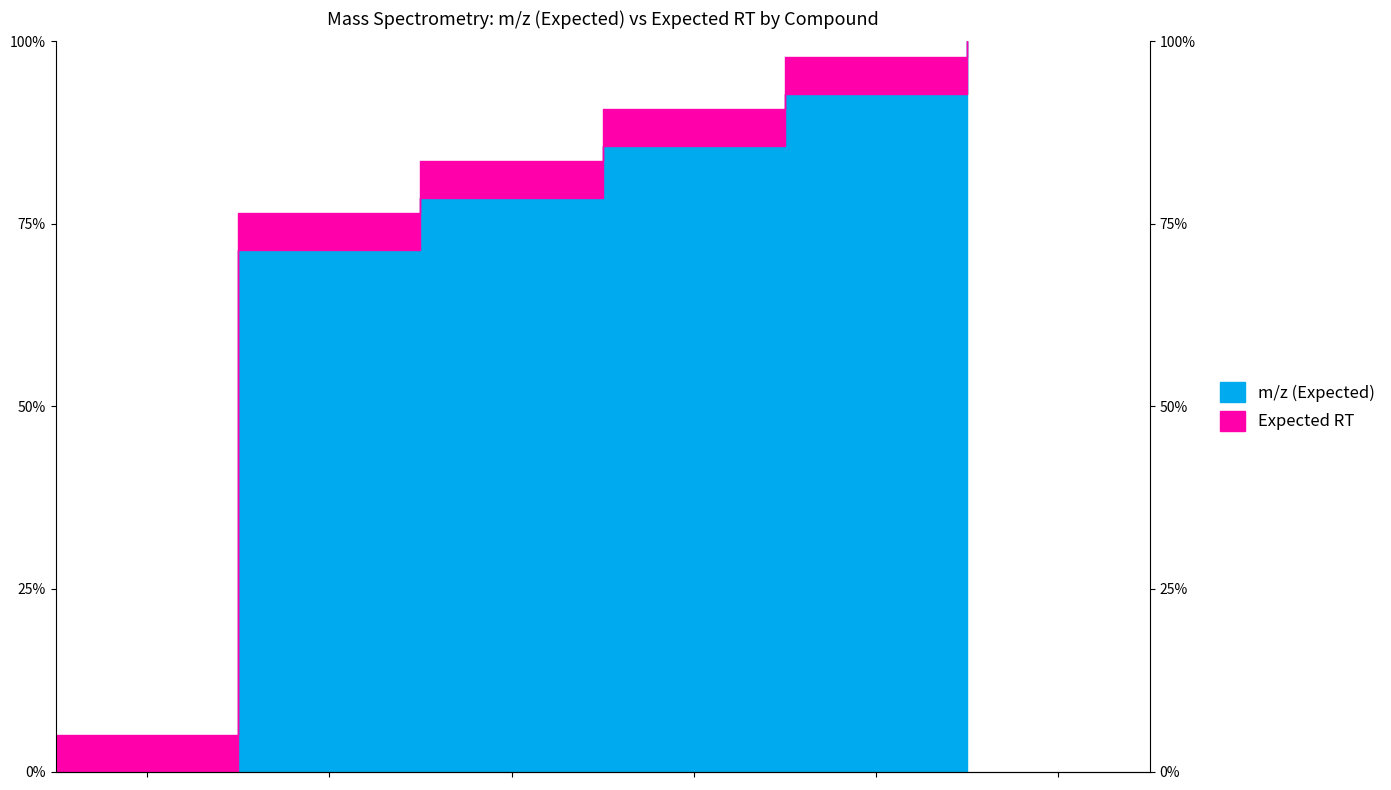

Reading left to right, what are all the values shown in this chart?

16-Hydroxypalmitic acid=0.0	16-Hydroxypalmitic acid-10C13=0.7	16-Hydroxypalmitic acid-11C13=0.8	16-Hydroxypalmitic acid-12C13=0.9	16-Hydroxypalmitic acid-13C13=0.9	16-Hydroxypalmitic acid-14C13=1.0